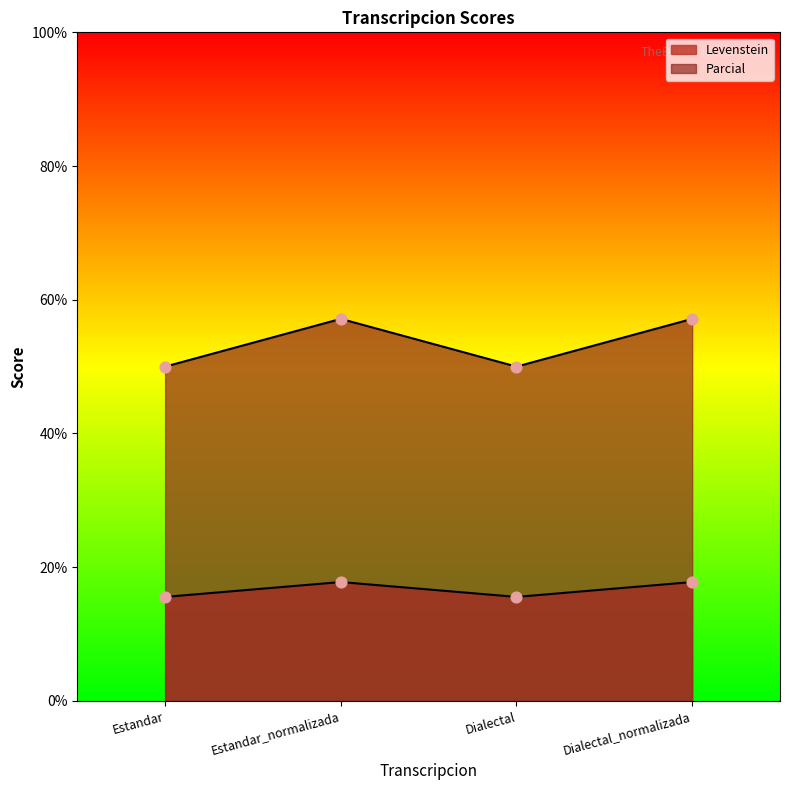

What are all the series names shown in the legend?

Levenstein, Parcial